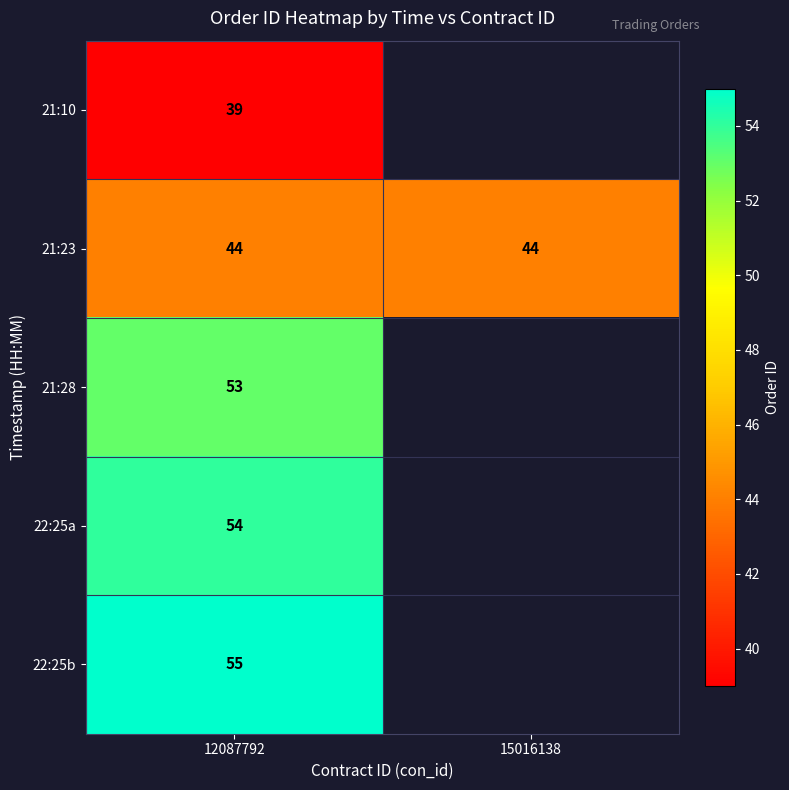

The value of 22:25a at 12087792 is 94.8. True or false?

False